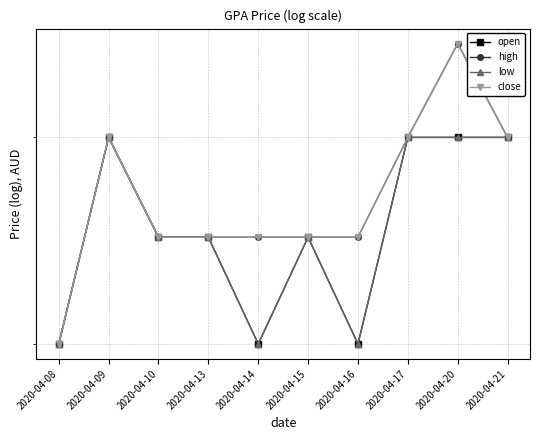

How many series are shown in this chart?

4